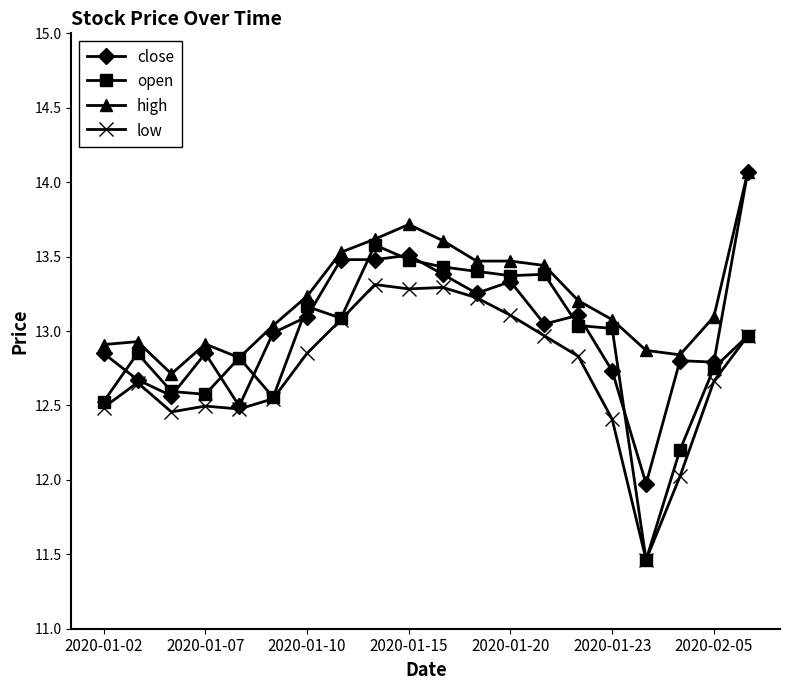

Which series has the largest total across all categories?

high